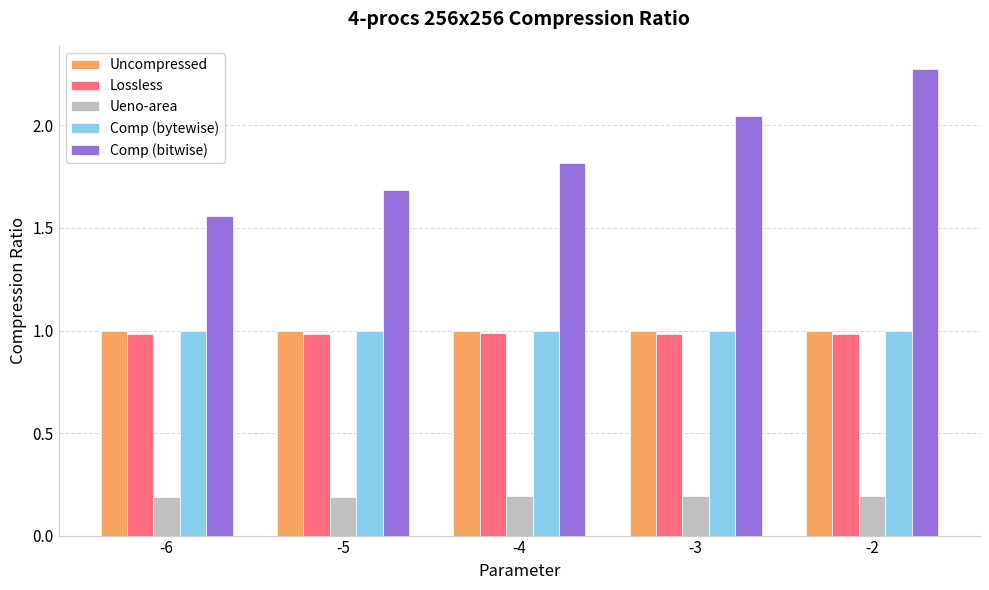

What is the value of the Comp (bytewise) bar at the 1st from the left?

1.0